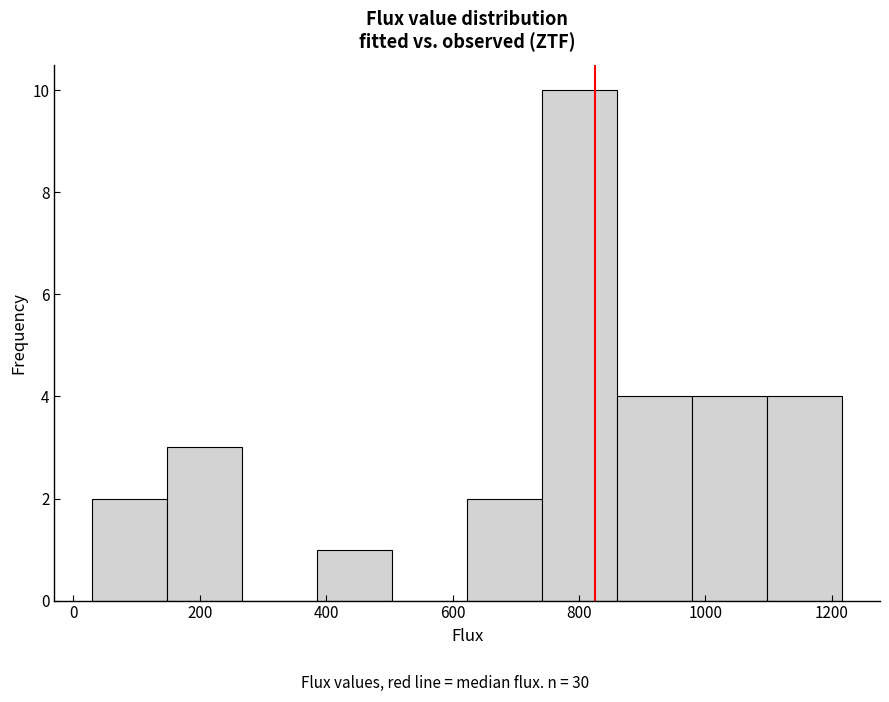

Reading left to right, transcribe this chart: for each bar, give the range it covers on the x-axis and its height. Neither the bar edges nor the heights are printed on the chart, so give them approximately, as read against the axes.

20 to 140: 2
140 to 260: 3
260 to 380: 0
380 to 500: 1
500 to 620: 0
620 to 740: 2
740 to 860: 10
860 to 980: 4
980 to 1100: 4
1100 to 1220: 4